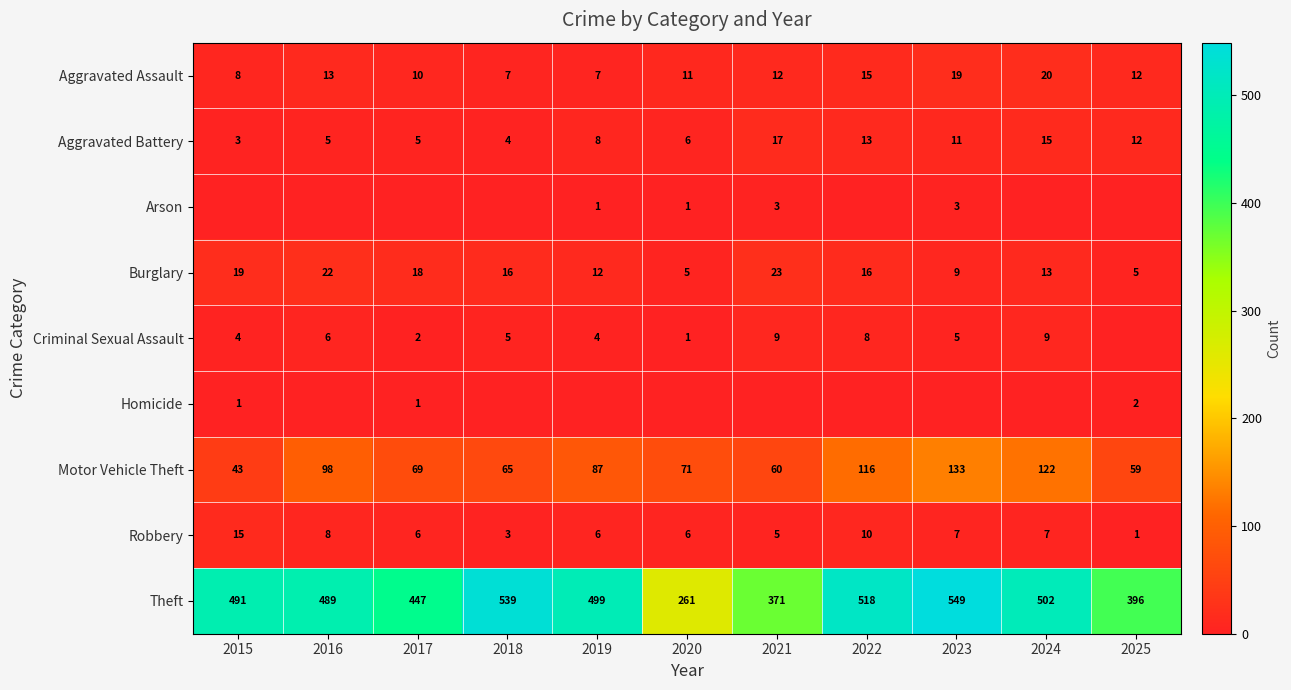

The value of Burglary at 2024 is 3. True or false?

False